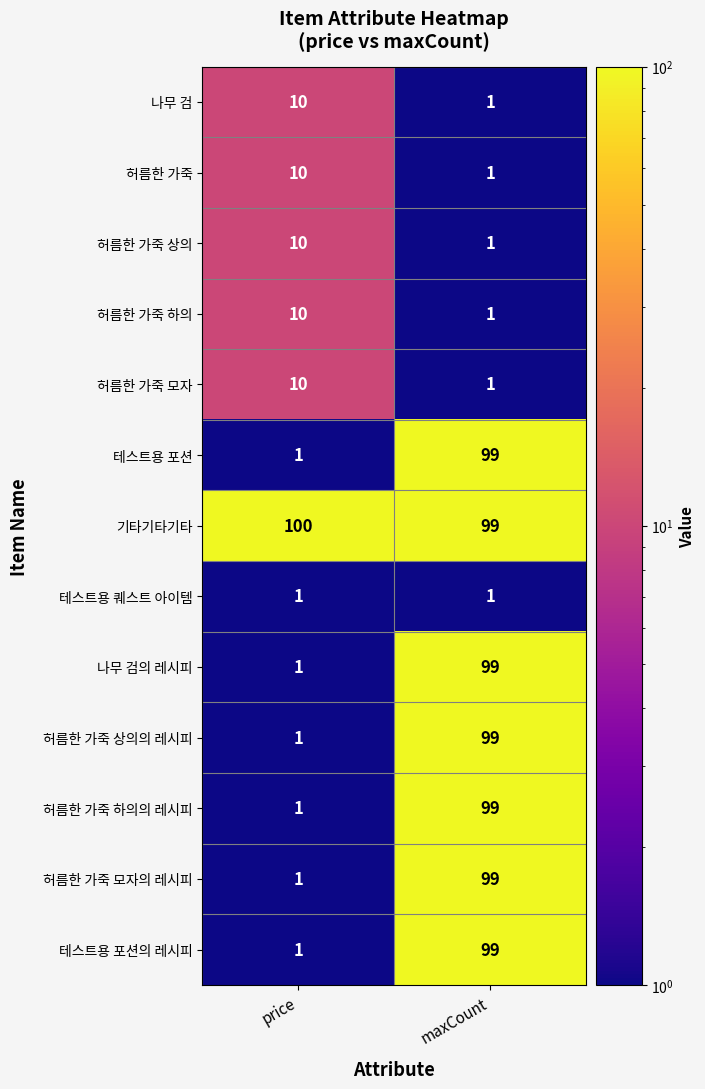

List the labels in order of 허름한 가죽 모자 value, smallest first.

maxCount, price